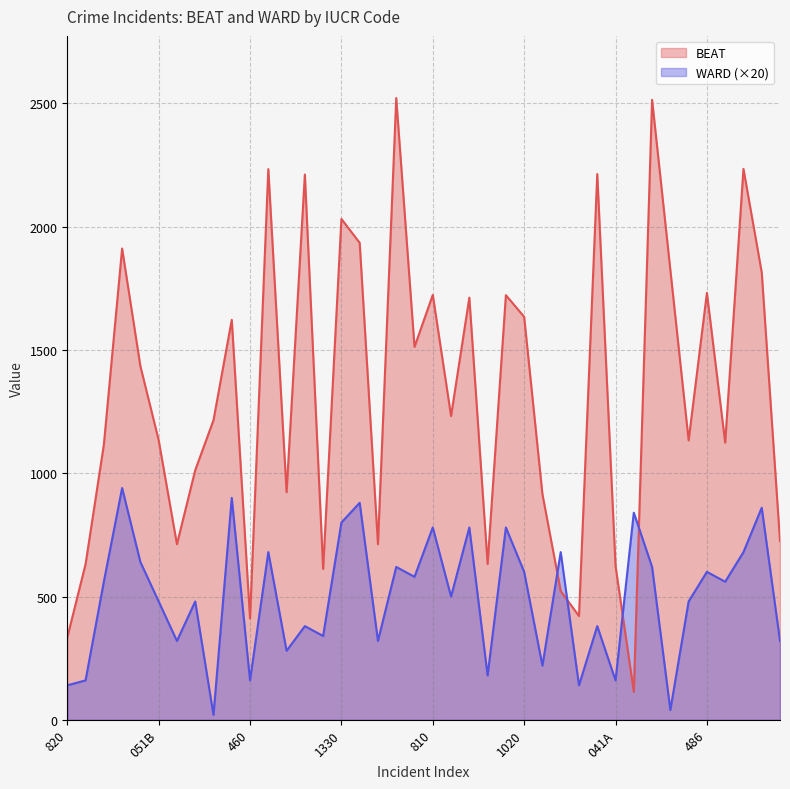

Which category has the lowest value in the BEAT series?

860